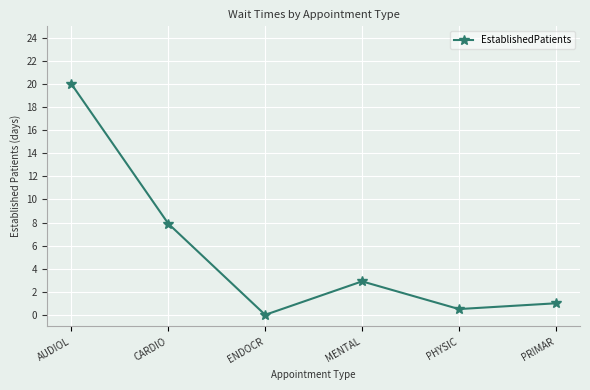

Rank the categories by value from highest to lowest.

AUDIOL, CARDIO, MENTAL, PRIMAR, PHYSIC, ENDOCR